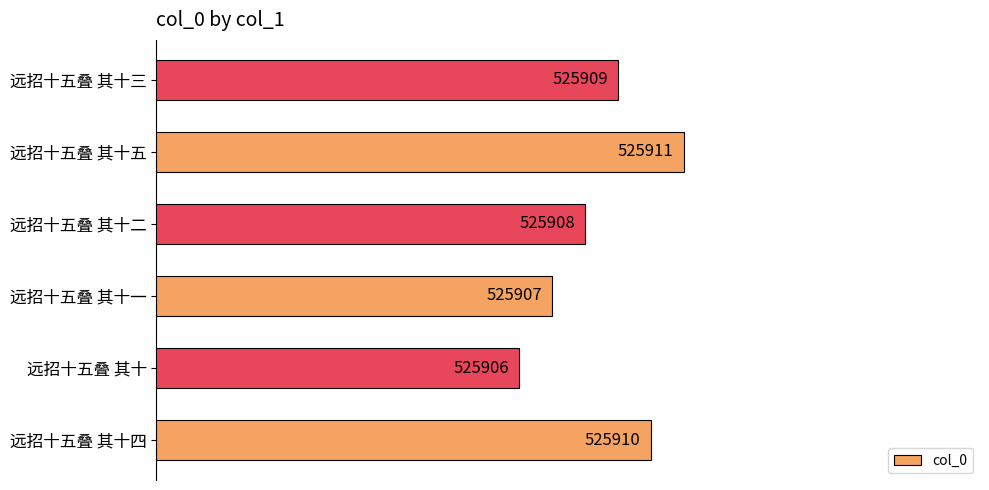

Which category has the lowest value across all series?

远招十五叠 其十